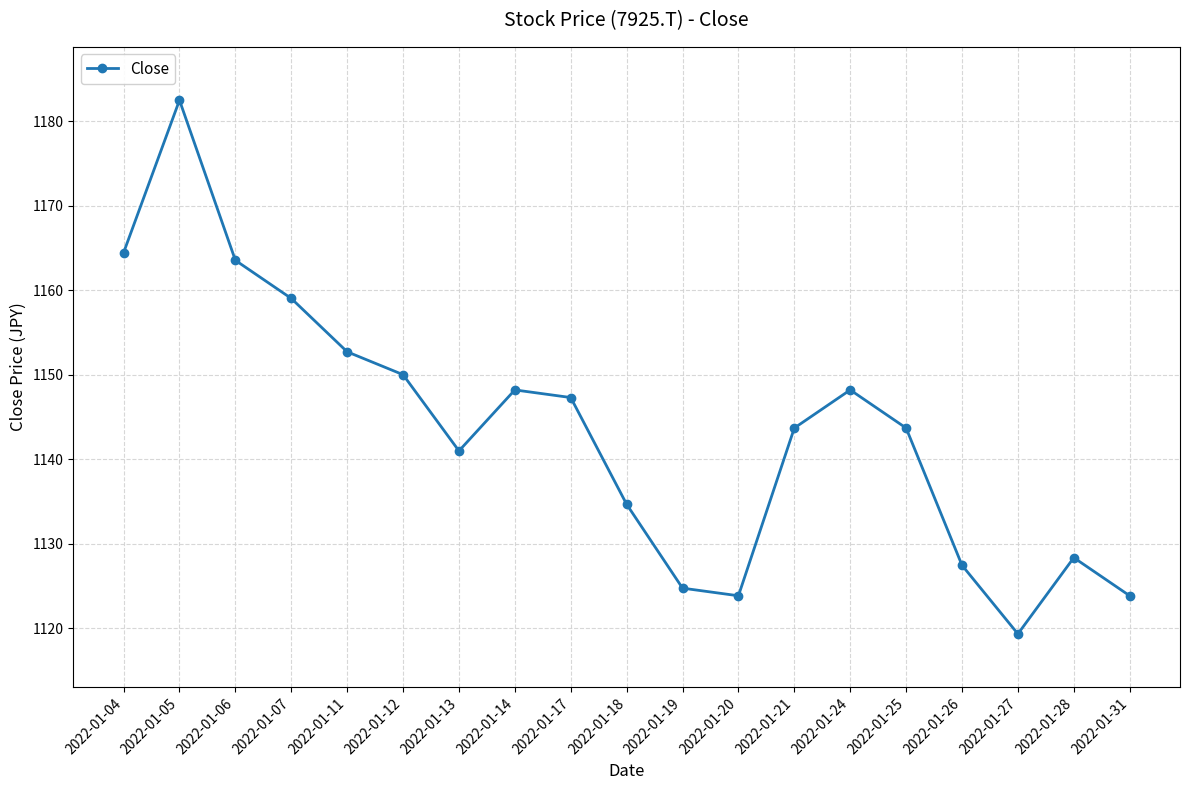

What is the minimum value shown in the chart?

1119.4